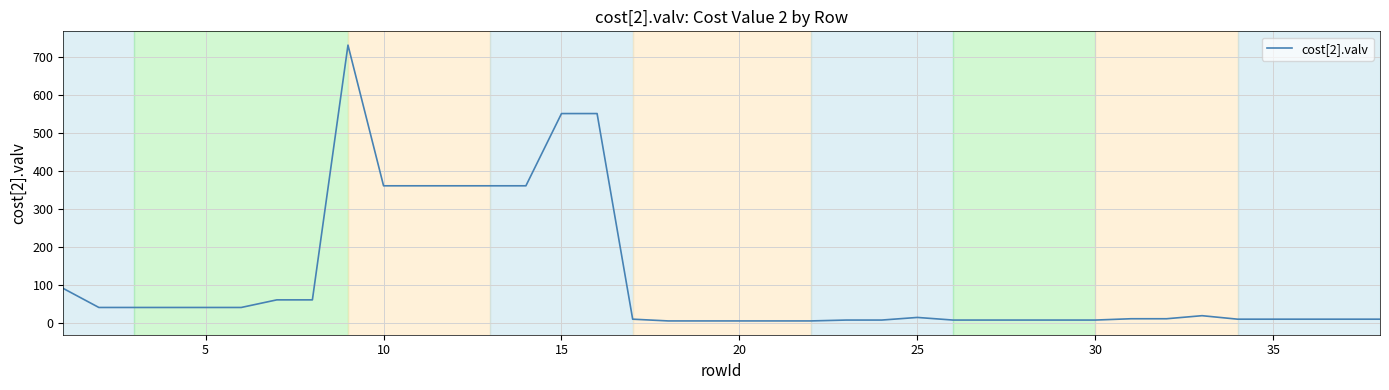

What is the difference between the maximum and minimum values?

725.4